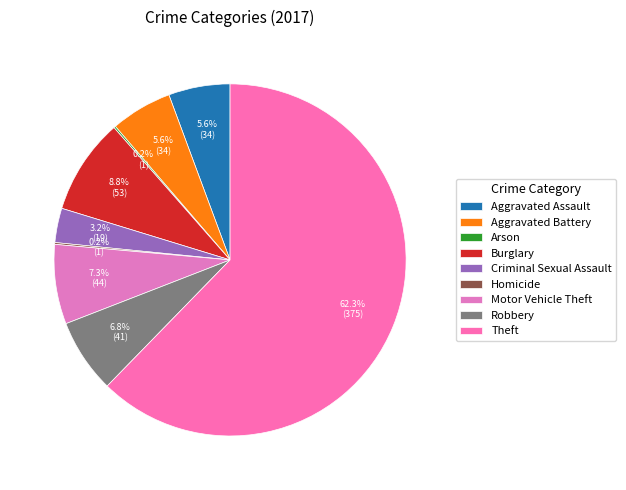

To the nearest percent, what is the difference between the largest and smallest slice percentages?

62%